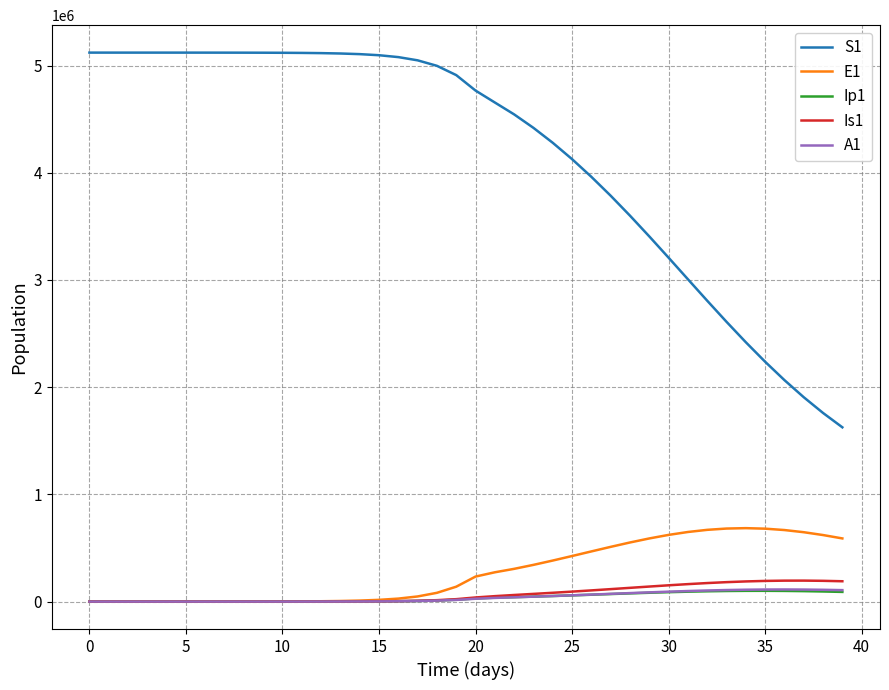

Which series has the largest total across all categories?

S1